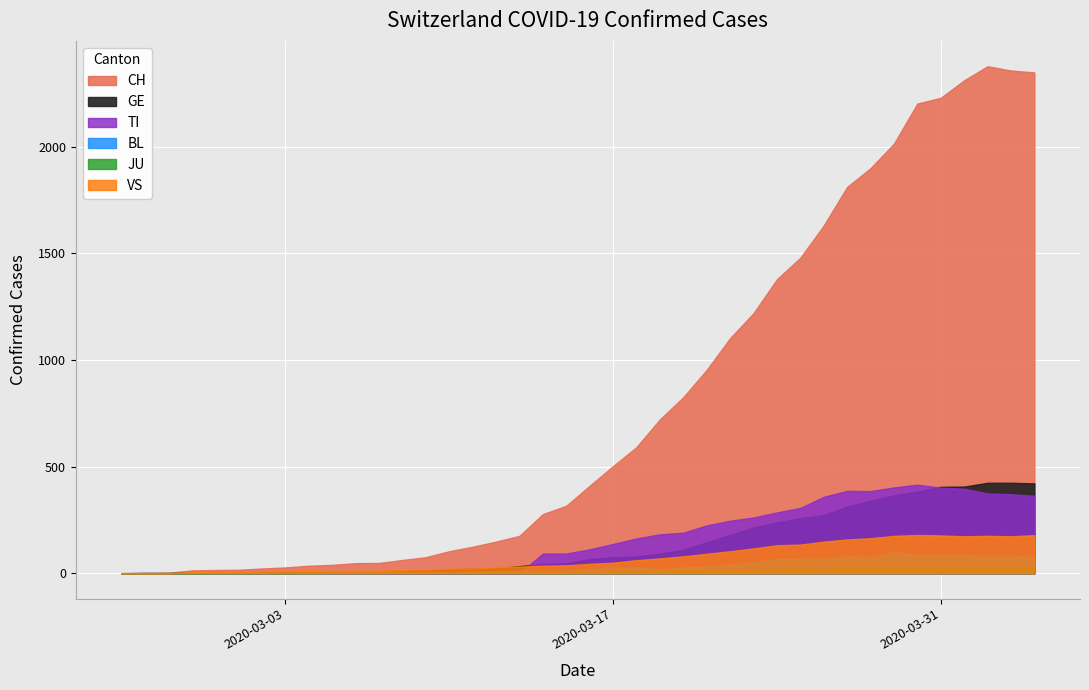

True or false: VS and JU intersect in this chart.

False